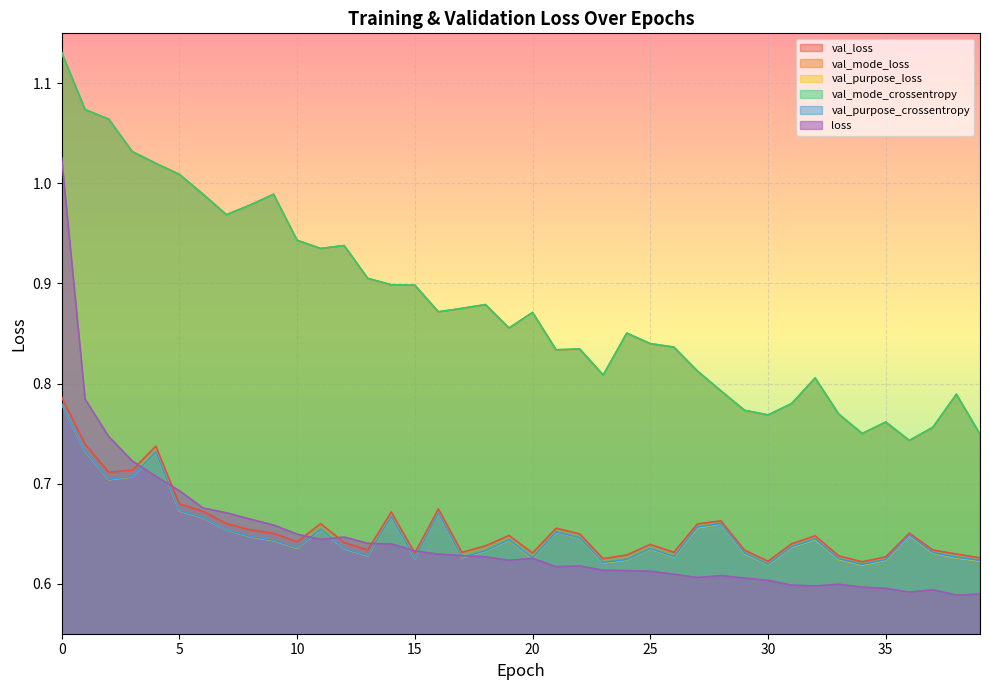

Is the value of val_loss at 4 greater than the value of val_purpose_loss at 26?

Yes